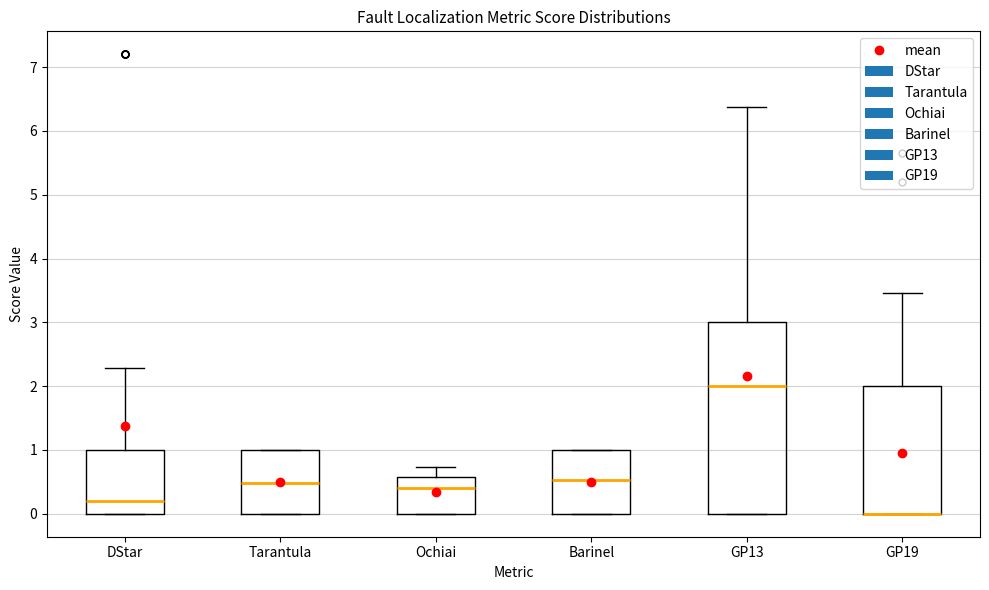

Reading left to right, read every box against the y-axis: the position of its median line, the range the box covers, and the ends of its whiskers. The values are not printed on the chart, so give them approximately, as read against the axis.

DStar: median 0.2, box 0.0 to 1.0, whiskers 0.0 to 2.3
Tarantula: median 0.5, box 0.0 to 1.0, whiskers 0.0 to 1.0
Ochiai: median 0.4, box 0.0 to 0.6, whiskers 0.0 to 0.7
Barinel: median 0.5, box 0.0 to 1.0, whiskers 0.0 to 1.0
GP13: median 2.0, box 0.0 to 3.0, whiskers 0.0 to 6.4
GP19: median 0.0 (drawn on the box's lower edge), box 0.0 to 2.0, whiskers 0.0 to 3.5